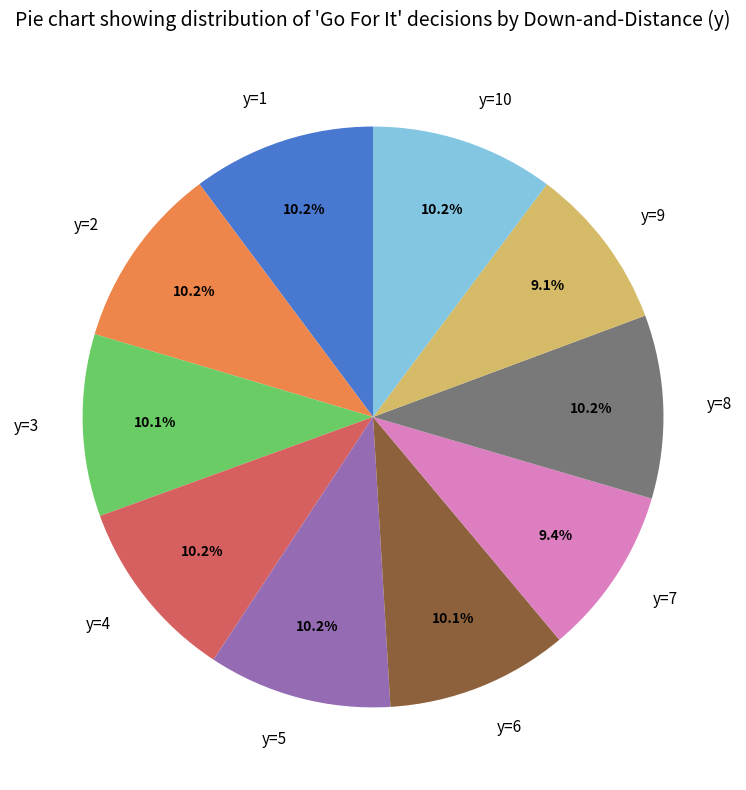

To the nearest percent, what is the average slice percentage?

10%